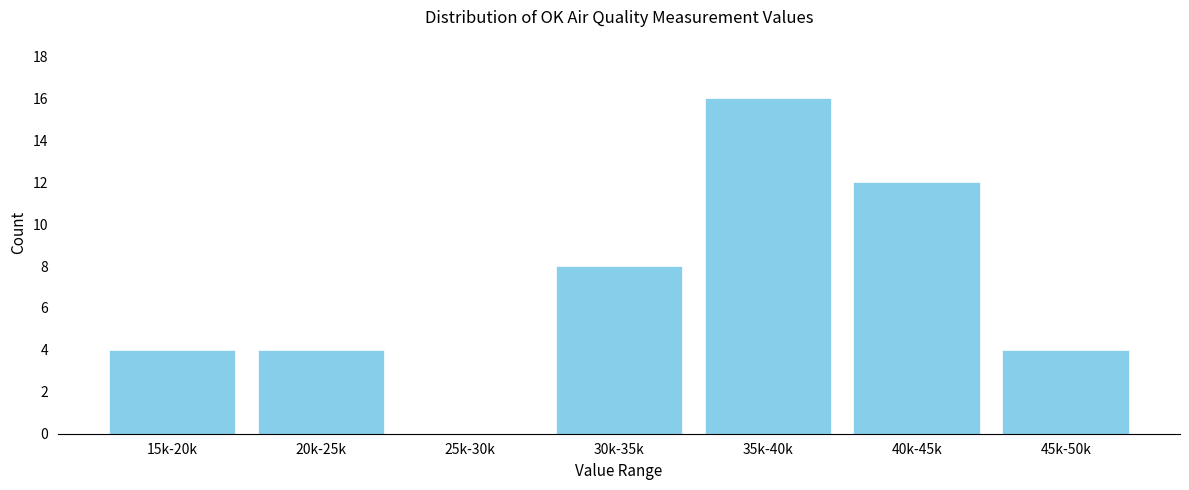

Reading right to left, extract all data points from this chart.

45k-50k=4	40k-45k=12	35k-40k=16	30k-35k=8	25k-30k=0	20k-25k=4	15k-20k=4